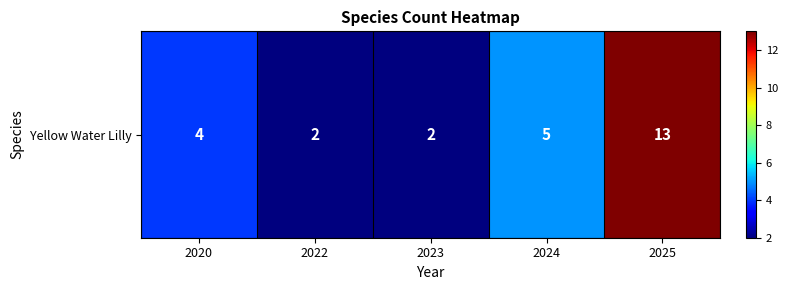

Reading left to right, what are all the values shown in this chart?

2020=4	2022=2	2023=2	2024=5	2025=13